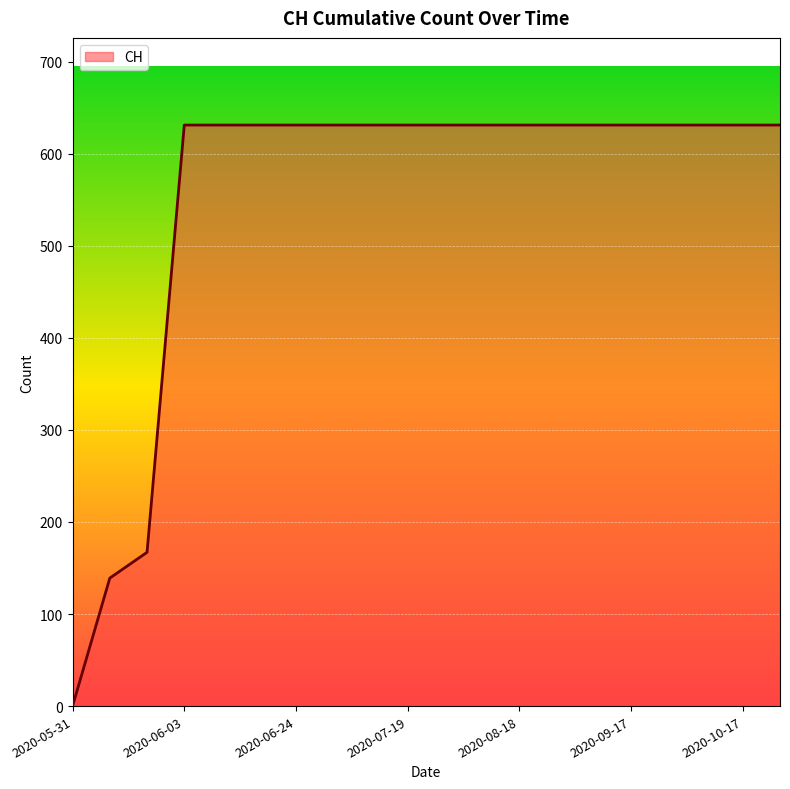

What is the difference between the maximum and minimum values?

631